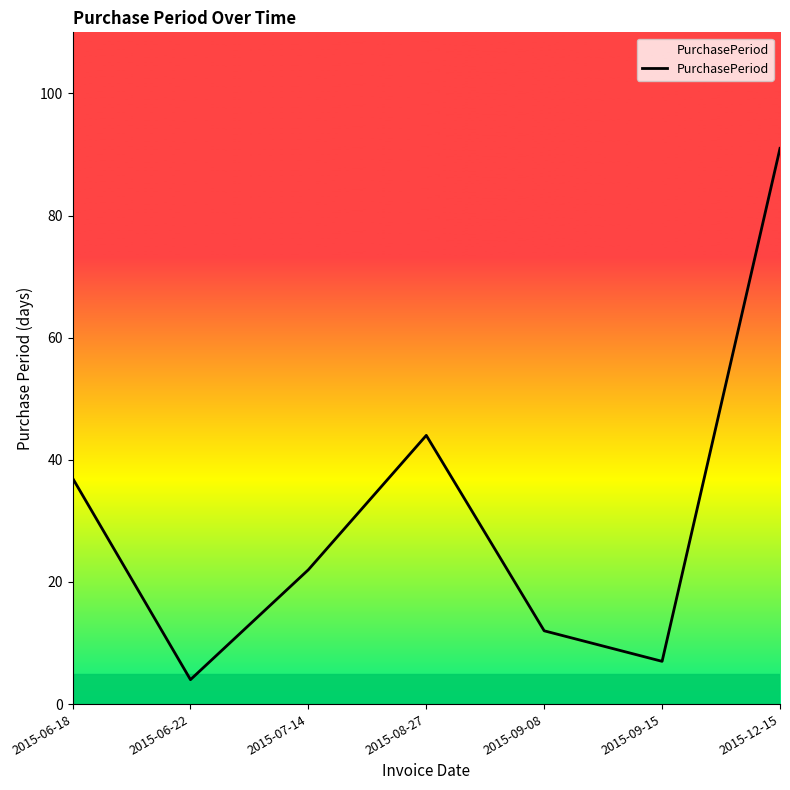

What position from the left is 2015-09-08?

5